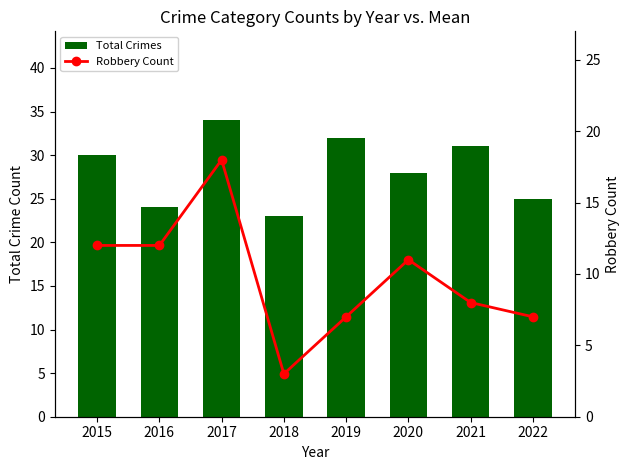

Which series has the largest total across all categories?

Total Crimes